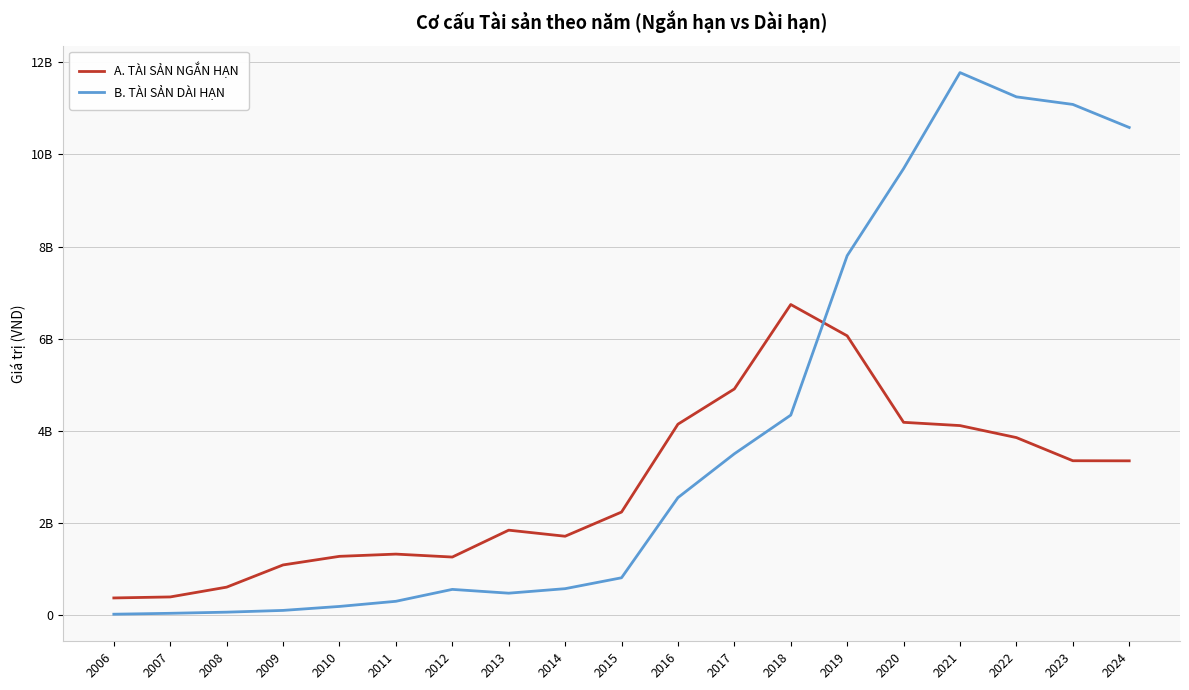

Which series has the largest total across all categories?

B. TÀI SẢN DÀI HẠN